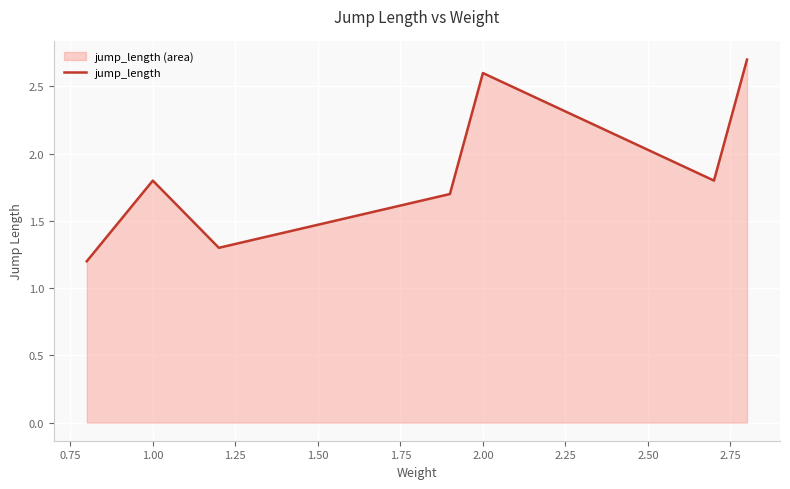

Read the value at 1.00.

1.8